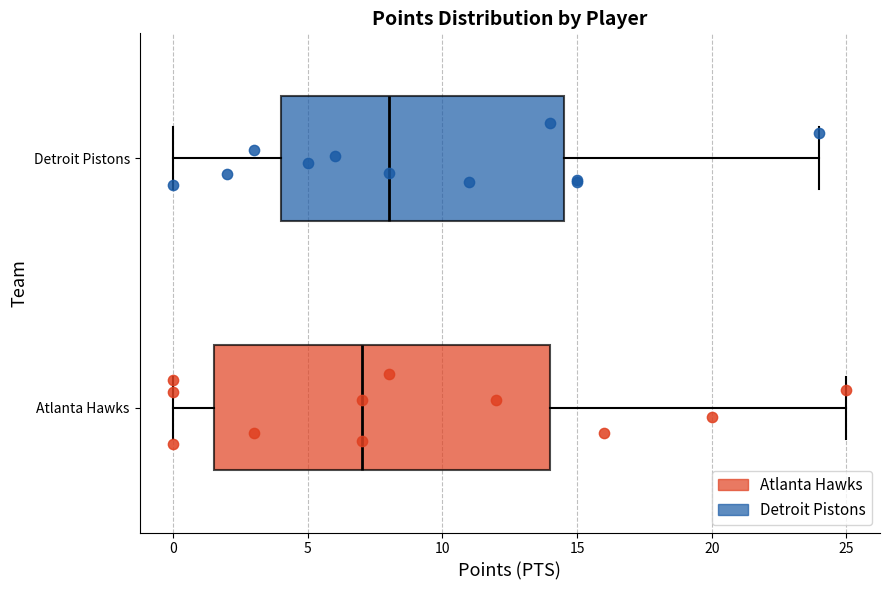

Which box is the widest, from its left edge to its right edge?

Atlanta Hawks